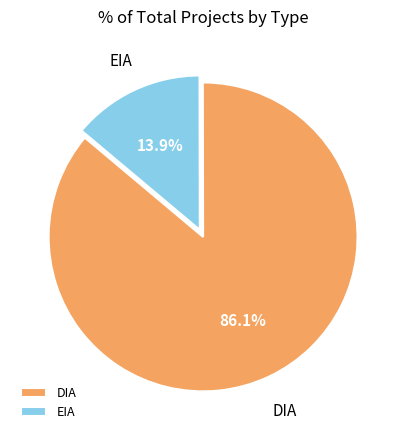

What is the ratio of the value at DIA to the value at EIA?

6.2